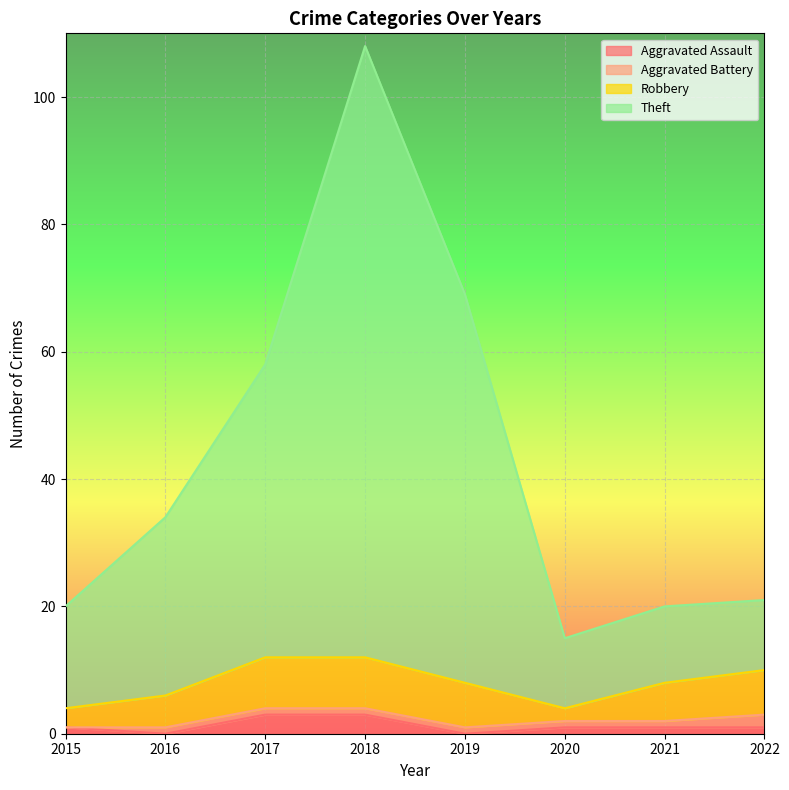

Which series has the largest range (max minus min)?

Theft